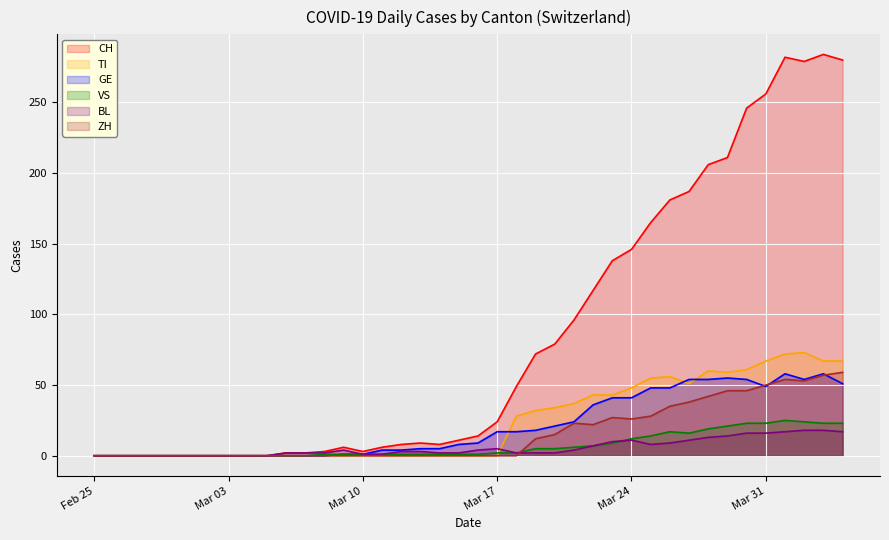

What is the maximum value shown in the chart?

284